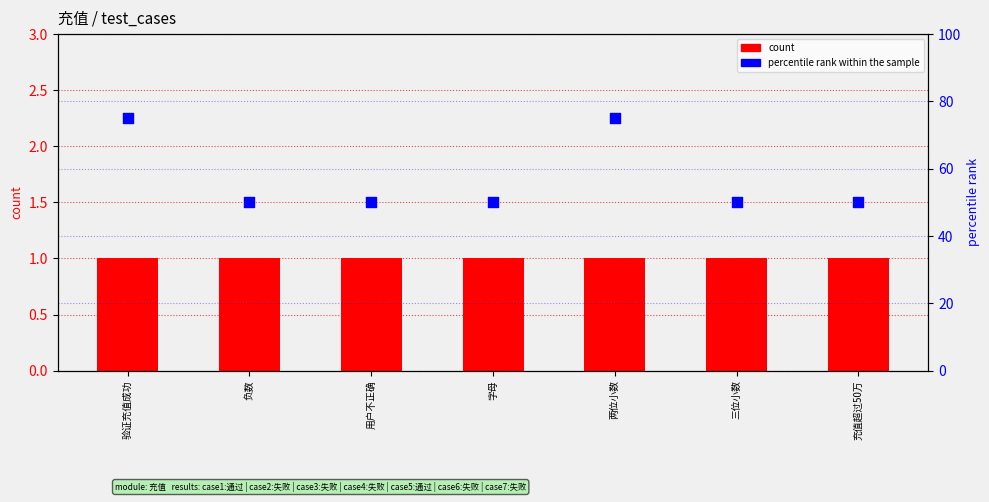

Which series contains the lowest Y value?

count